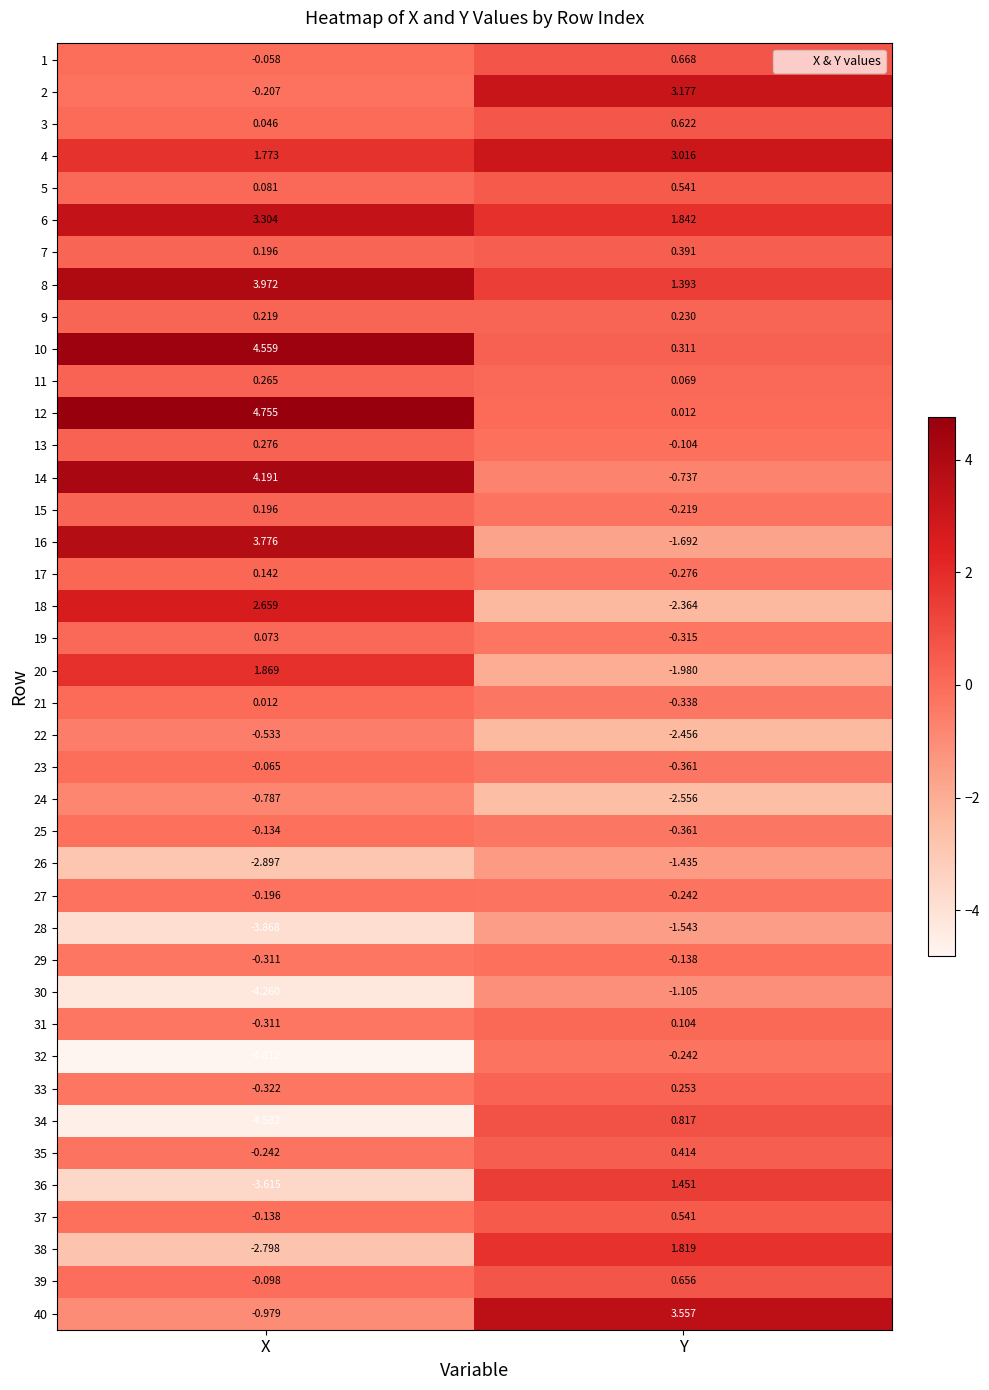

Rank the categories by 8 value from highest to lowest.

X, Y